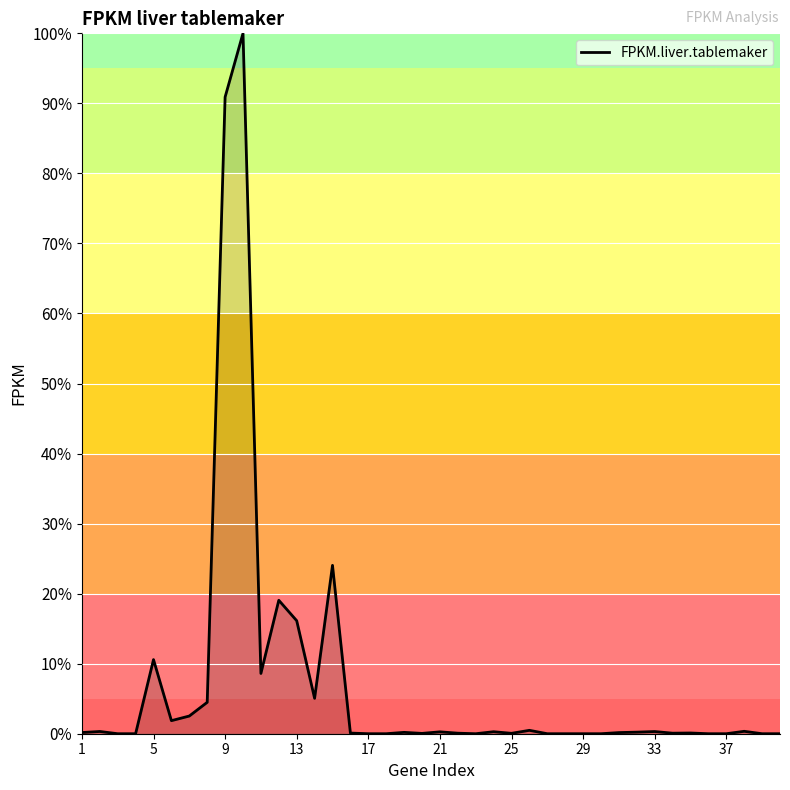

What is the difference between the maximum and minimum values?

100.0